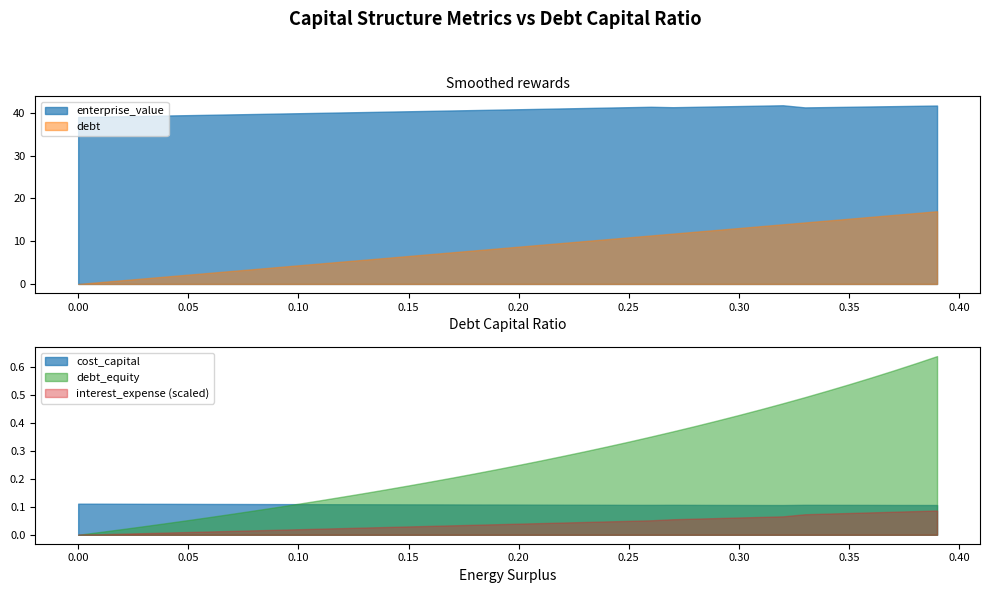

What is the minimum value for enterprise_value?

39.0